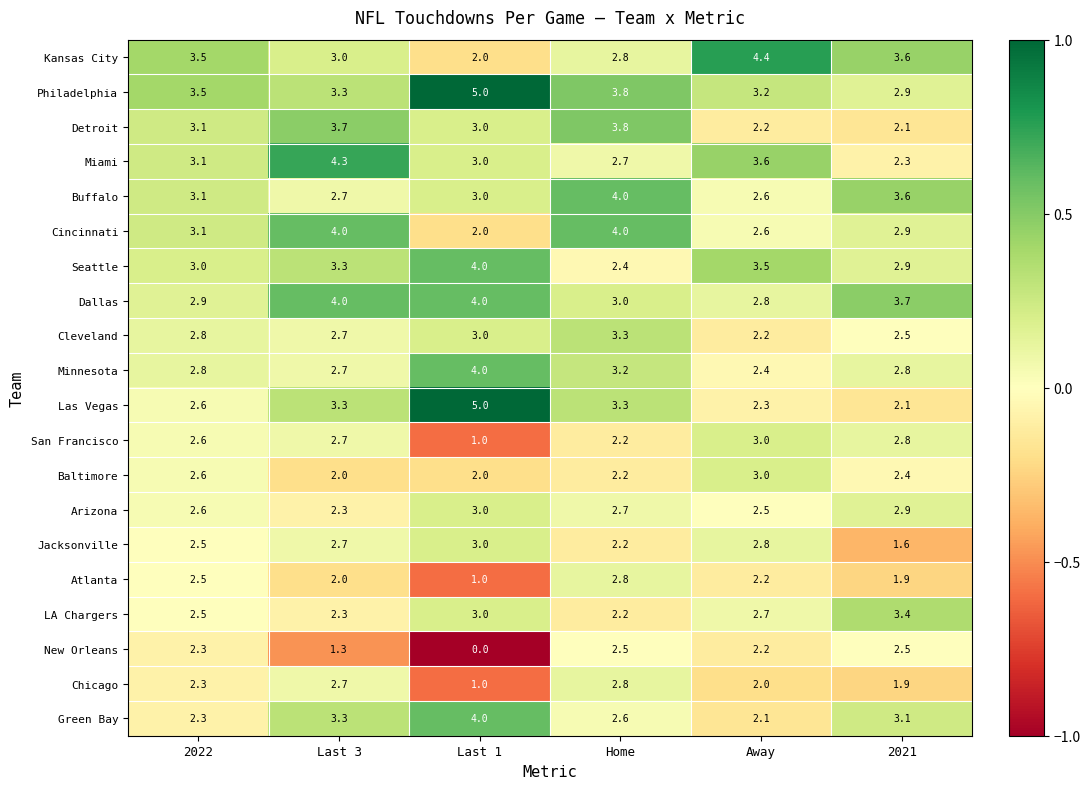

Which label corresponds to the smallest value in the chart?

Last 1